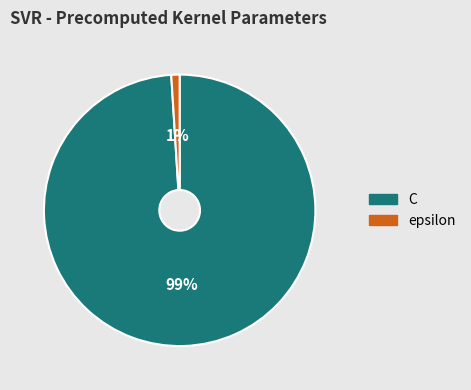

Rank the categories by value from highest to lowest.

C, epsilon